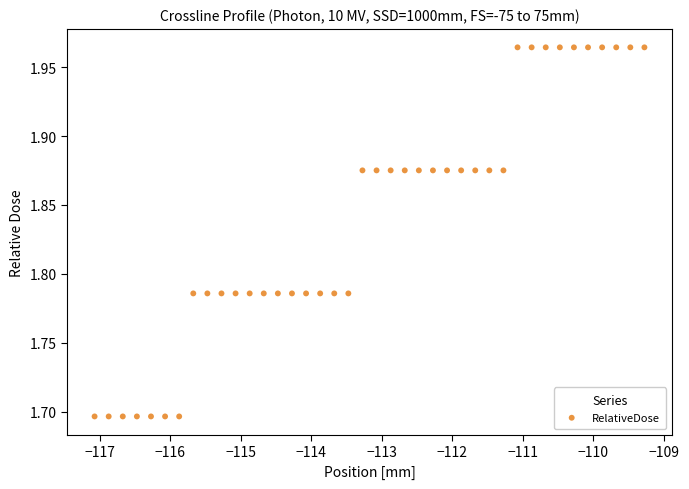

What is the range of Y values (max minus min)?

0.3